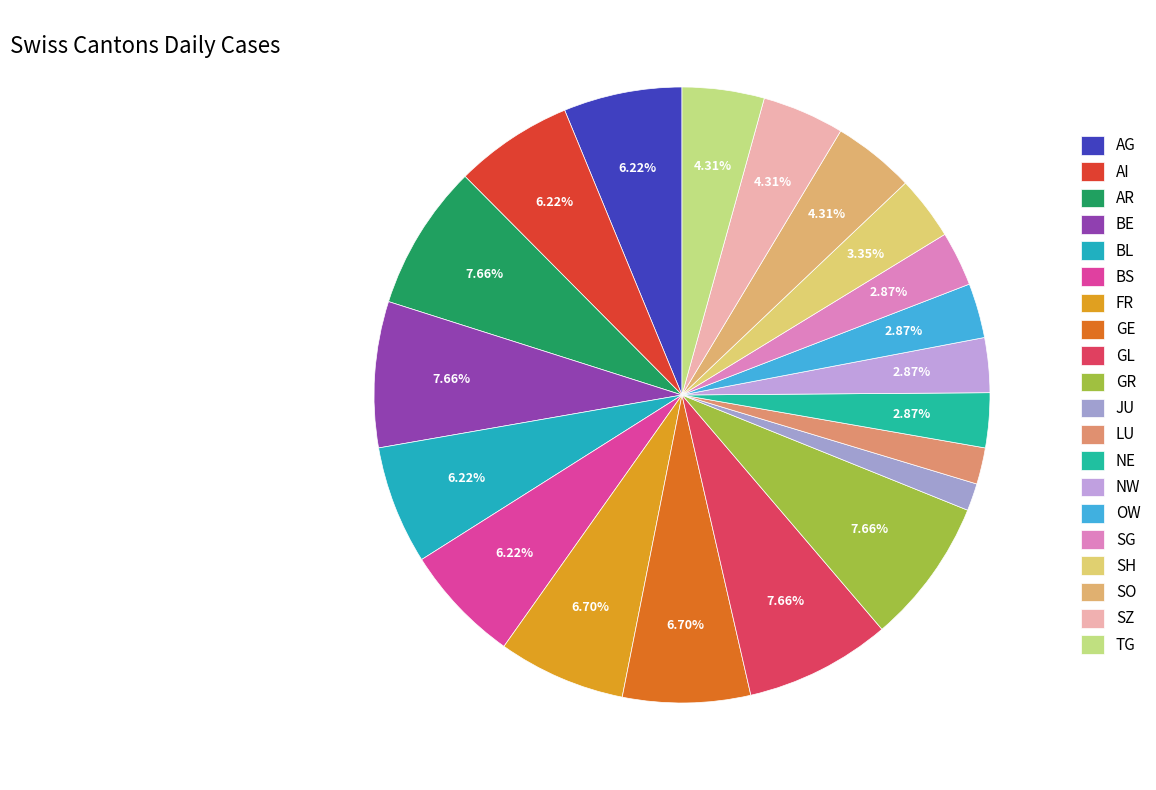

Count the number of slices in the pie.

20